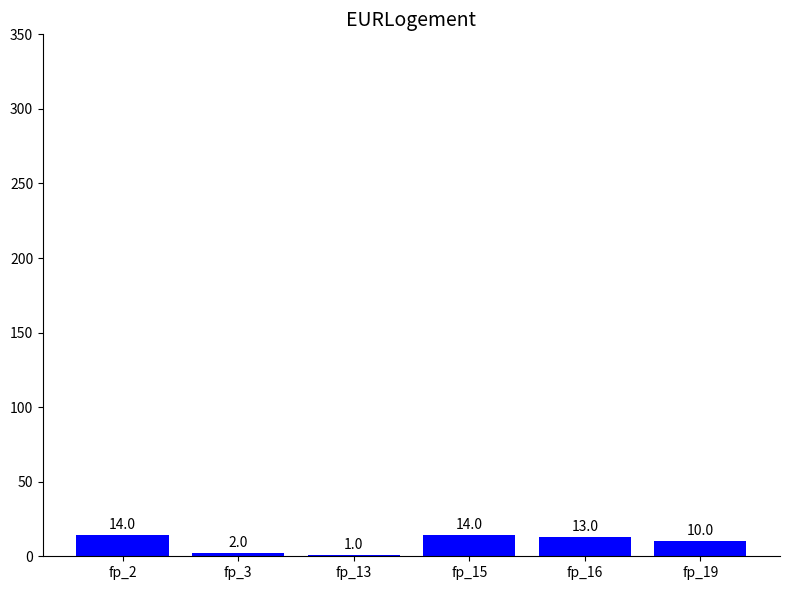

The chart shows a value of 1 at fp_13. True or false?

True